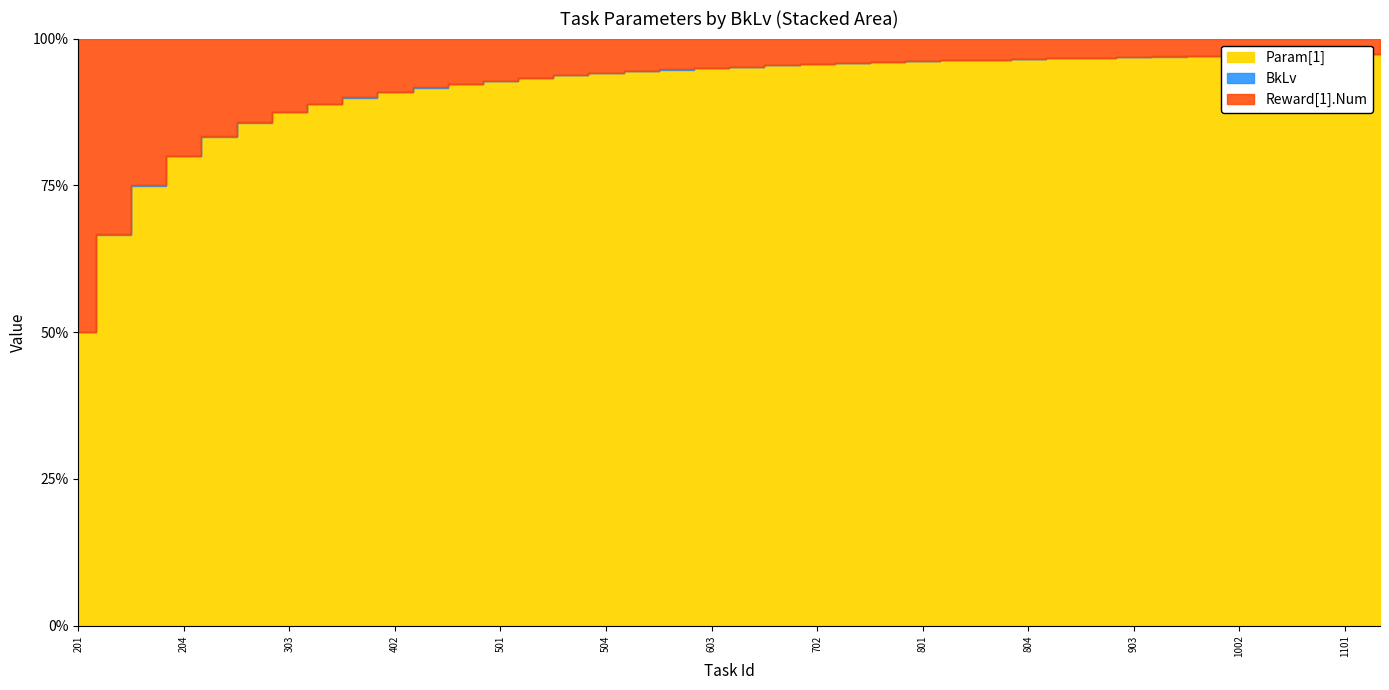

Reading left to right, transcribe all the data shown in this chart.

Param[1]: 1000	2000	3000	4000	5000	6000	7000	8000	9000	10000	11000	12000	13000	14000	15000	16000	17000	18000	19000	20000	21000	22000	23000	24000	25000	26000	27000	28000	29000	30000	31000	32000	33000	34000	35000	36000	37000	38000
BkLv: 2	2	2	2	3	3	3	3	4	4	4	4	5	5	5	5	6	6	6	6	7	7	7	7	8	8	8	8	9	9	9	9	10	10	10	10	11	11
Reward[1].Num: 1000	1000	1000	1000	1000	1000	1000	1000	1000	1000	1000	1000	1000	1000	1000	1000	1000	1000	1000	1000	1000	1000	1000	1000	1000	1000	1000	1000	1000	1000	1000	1000	1000	1000	1000	1000	1000	1000